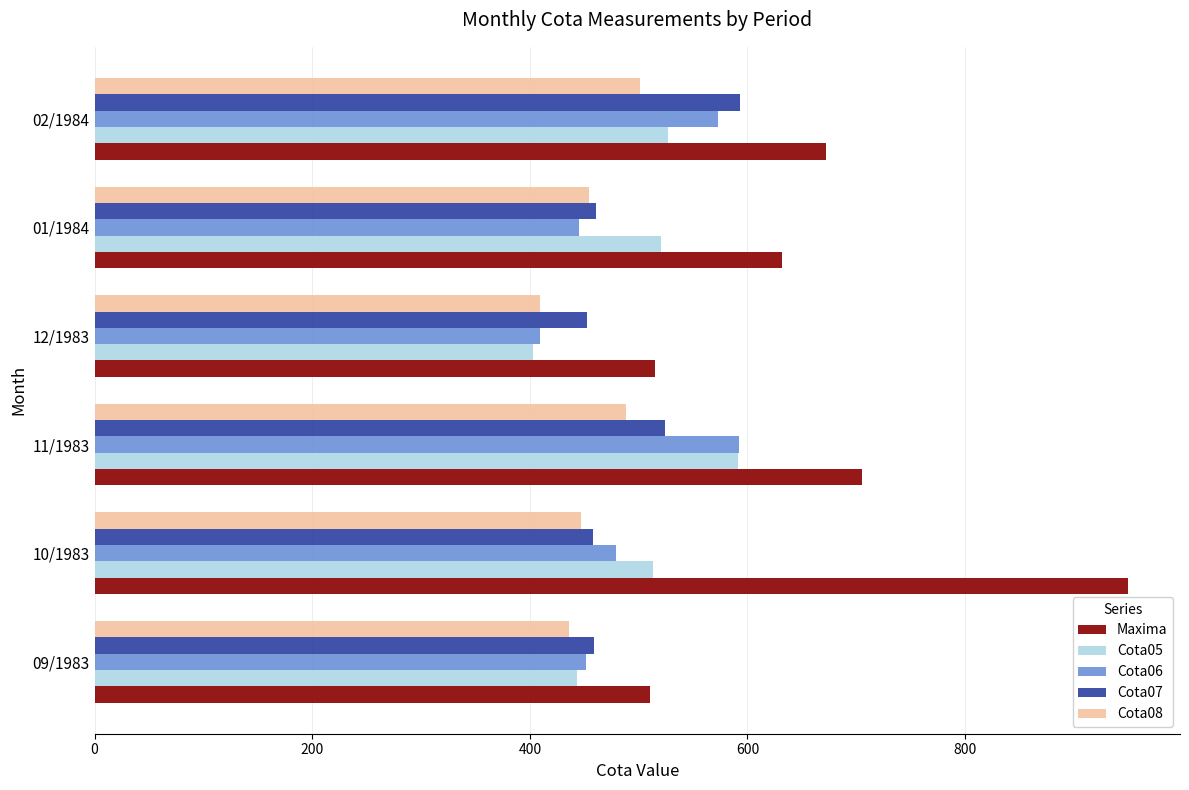

Which series changed the most between 09/1983 and 02/1984?

Maxima